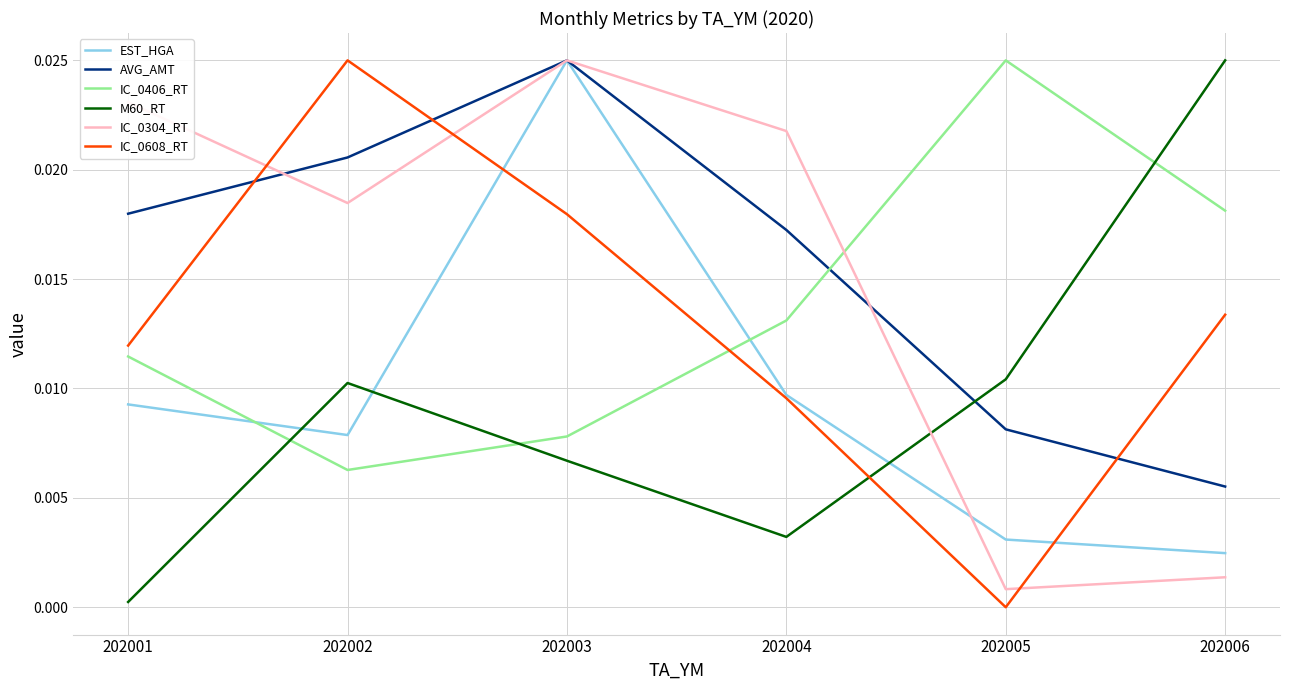

Is the value of AVG_AMT at 202006 greater than the value of IC_0304_RT at 202002?

No